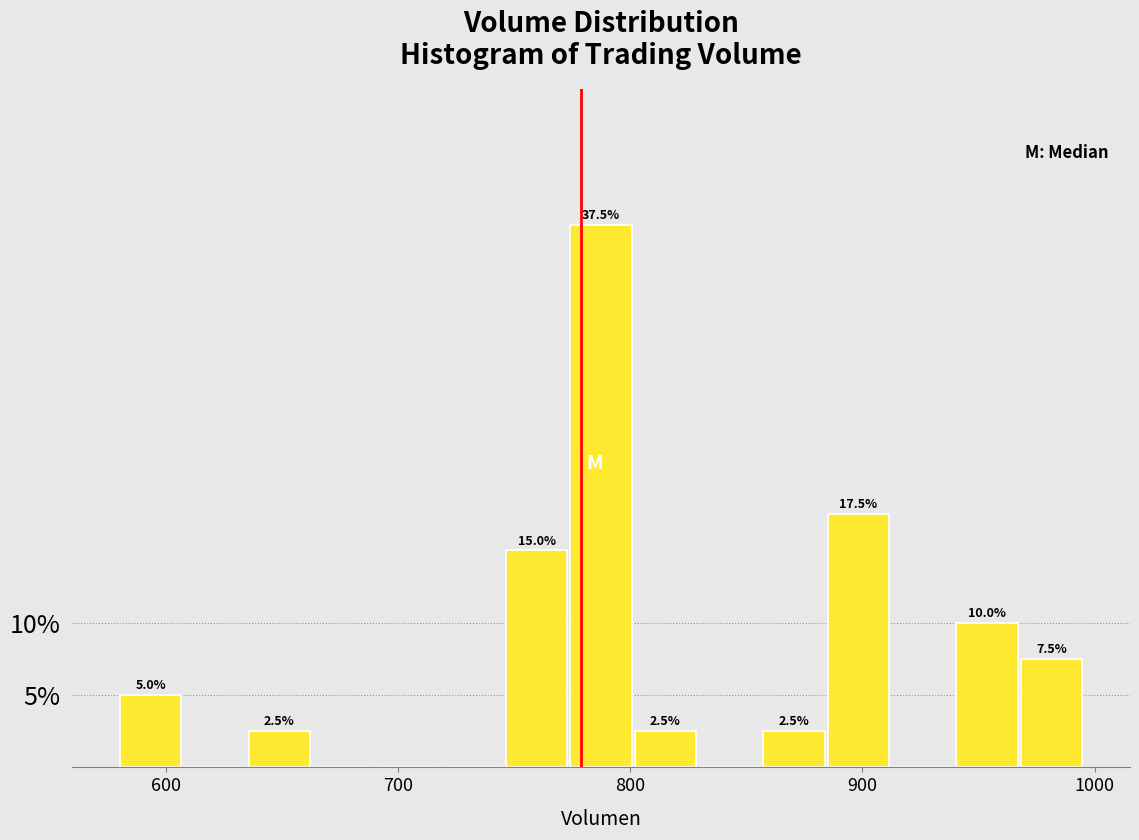

Around what value on the x-axis is the tallest bar? Give the approximate position of its centre, as read against the axis.

790